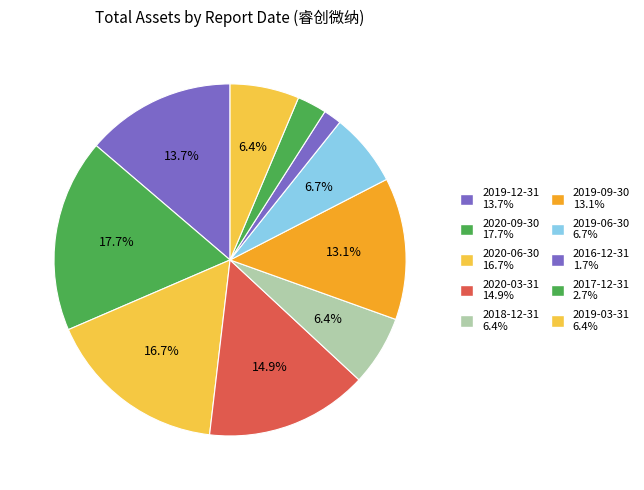

Count the number of slices in the pie.

10